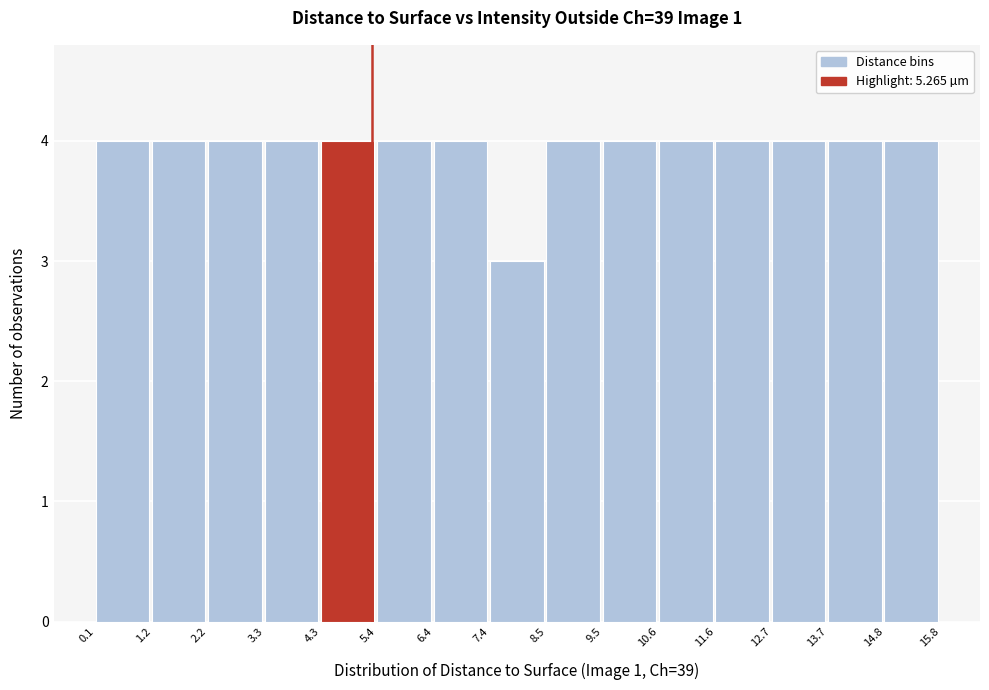

Reading left to right, transcribe this chart: for each bar, give the range it covers on the x-axis and its height. The values are not printed on the chart, so give them approximately, as read against the axis.

0.1 to 1.2: 4
1.2 to 2.2: 4
2.2 to 3.3: 4
3.3 to 4.3: 4
4.3 to 5.4: 4
5.4 to 6.4: 4
6.4 to 7.4: 4
7.4 to 8.5: 3
8.5 to 9.5: 4
9.5 to 10.6: 4
10.6 to 11.6: 4
11.6 to 12.7: 4
12.7 to 13.7: 4
13.7 to 14.8: 4
14.8 to 15.8: 4